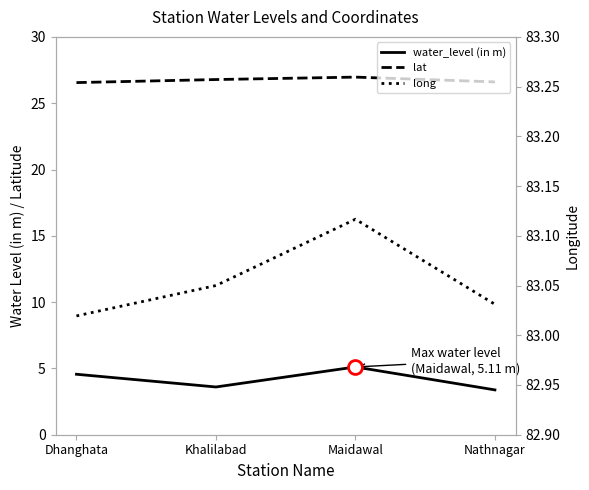

Where is water_level (in m) nearest to the value 4?

Khalilabad